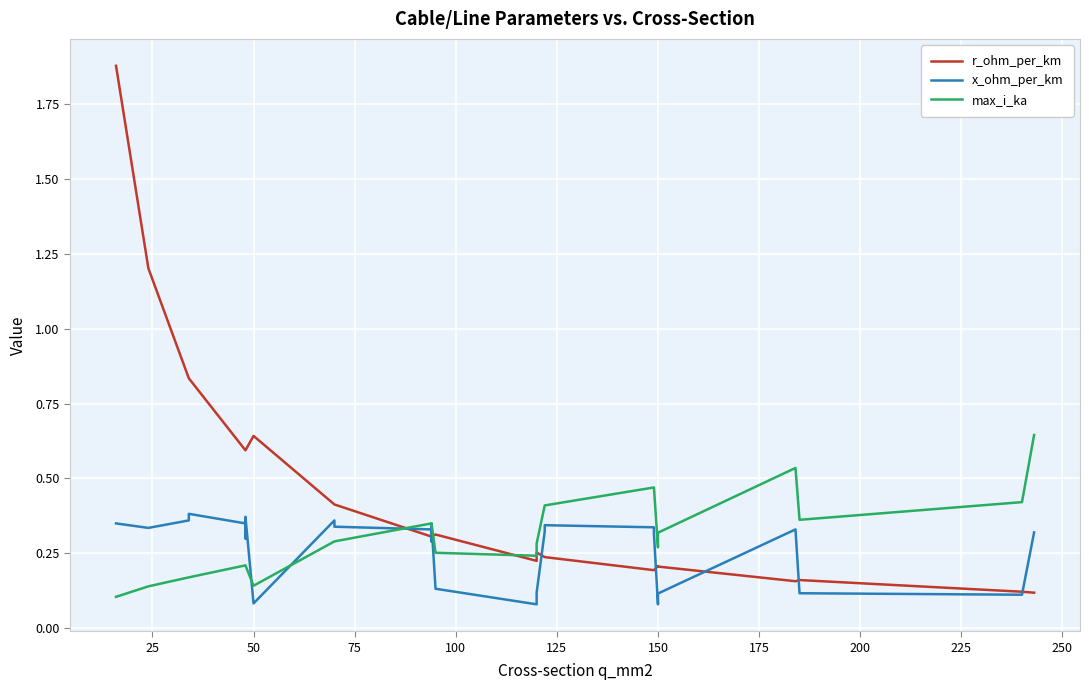

How many interior local valleys does the max_i_ka series have?

4